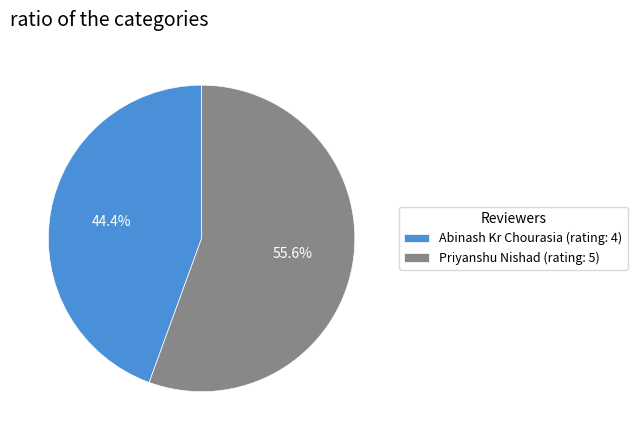

What percentage is the Abinash Kr Chourasia (rating: 4) slice, to the nearest percent?

44%